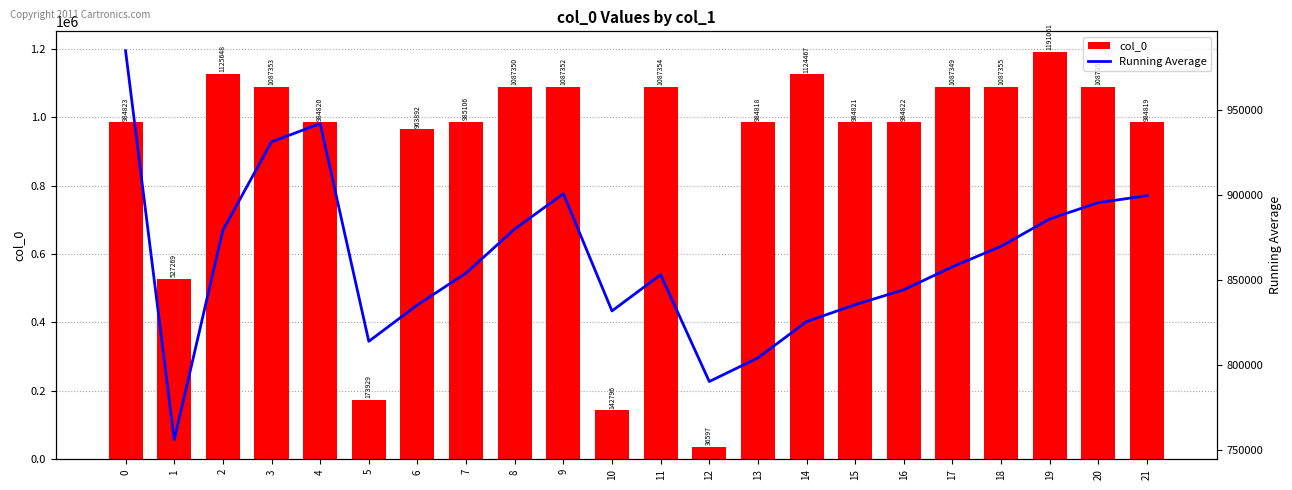

What is the difference between the highest and lowest values at 3?

156079.8